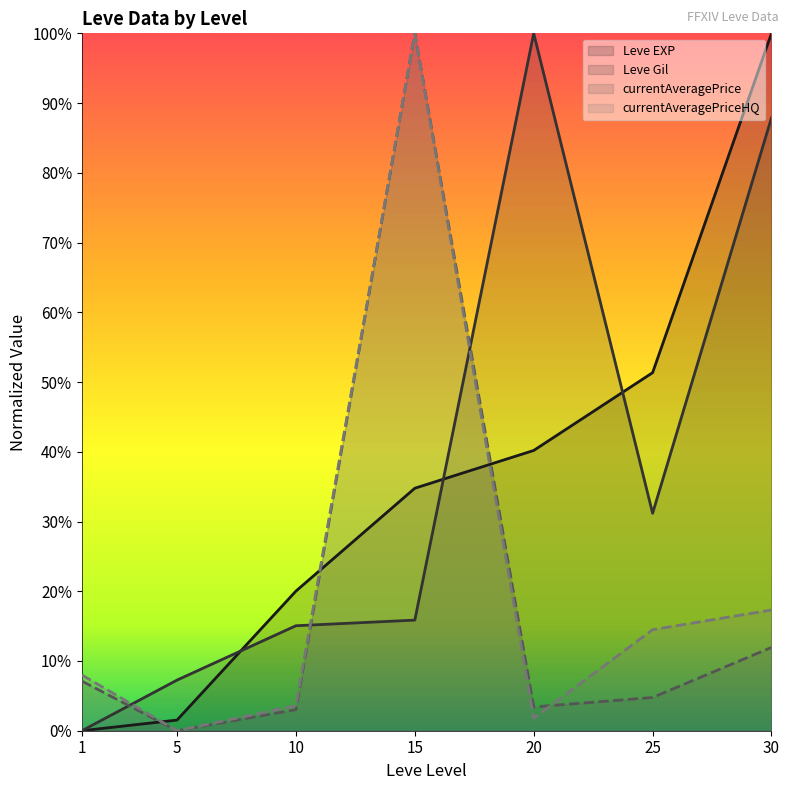

True or false: currentAveragePrice and Leve Gil cross at least once.

True